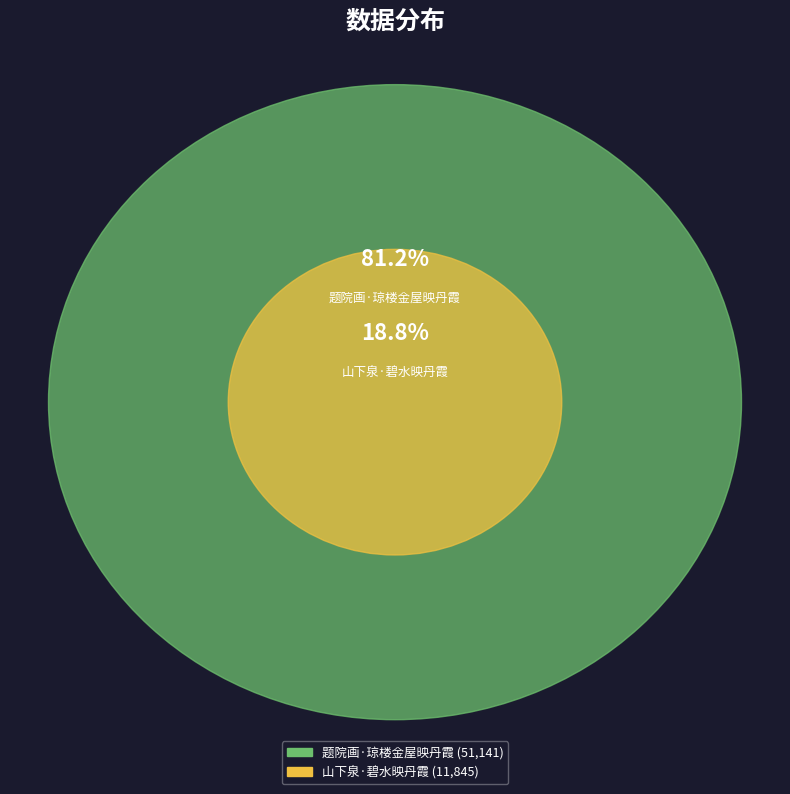

What is the change in value from 题院画·琼楼金屋映丹霞 to 山下泉·碧水映丹霞?

-39296